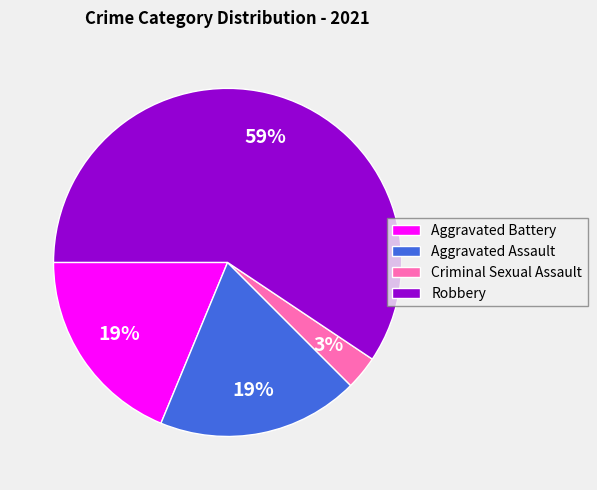

The Aggravated Battery slice represents 33% of the pie. True or false?

False